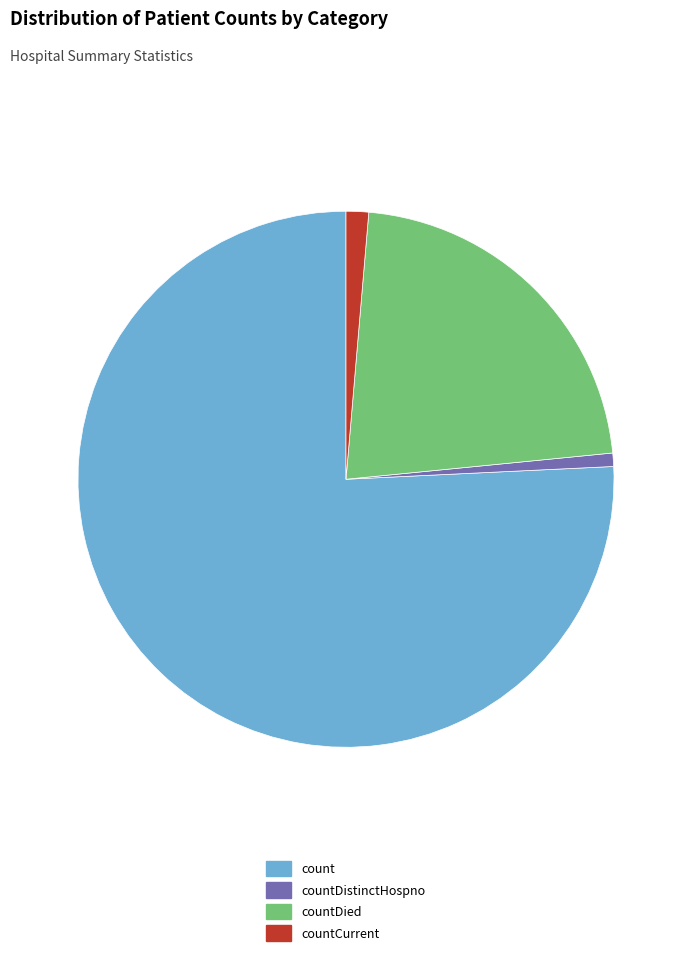

Rank the categories by value from lowest to highest.

countDistinctHospno, countCurrent, countDied, count